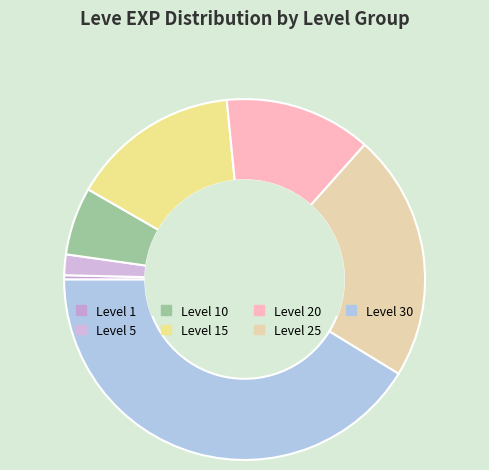

Is it true that Level 30 is 30% of the pie?

False